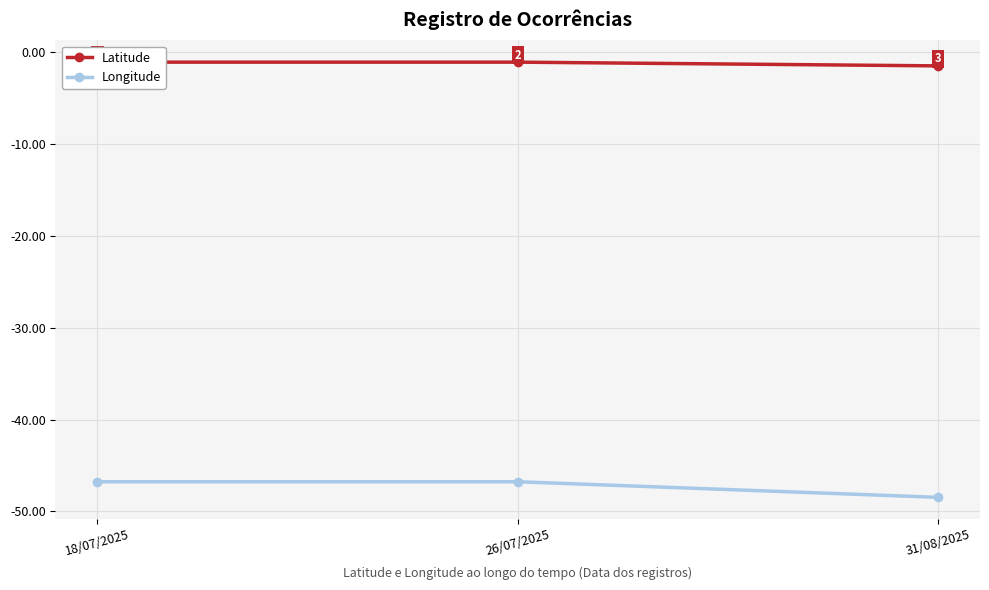

The value of Longitude at 31/08/2025 is -48.5. True or false?

True